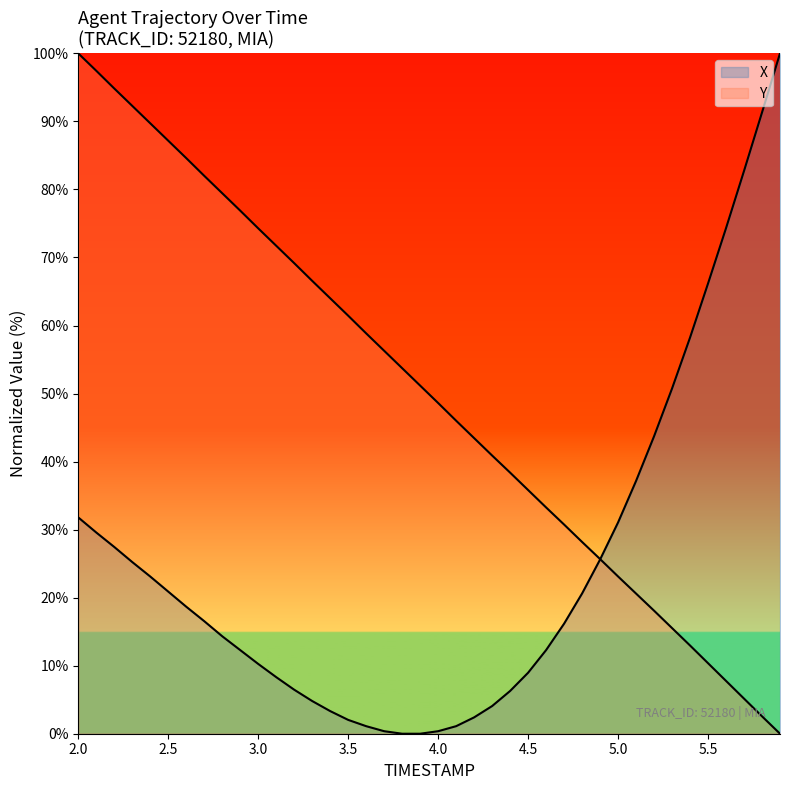

Does the chart display data point markers on the line(s)?

No